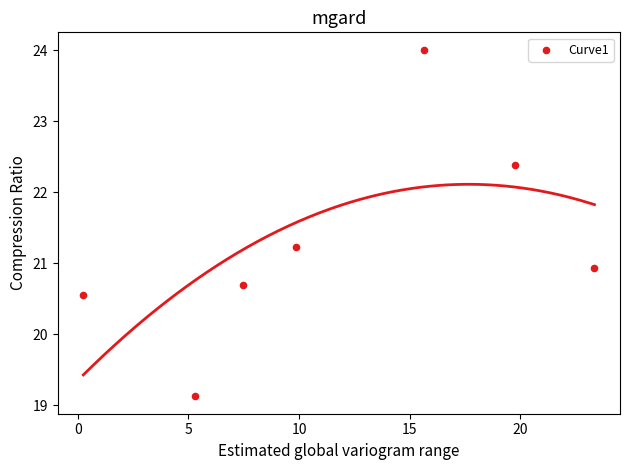

What is the average X value?

11.7